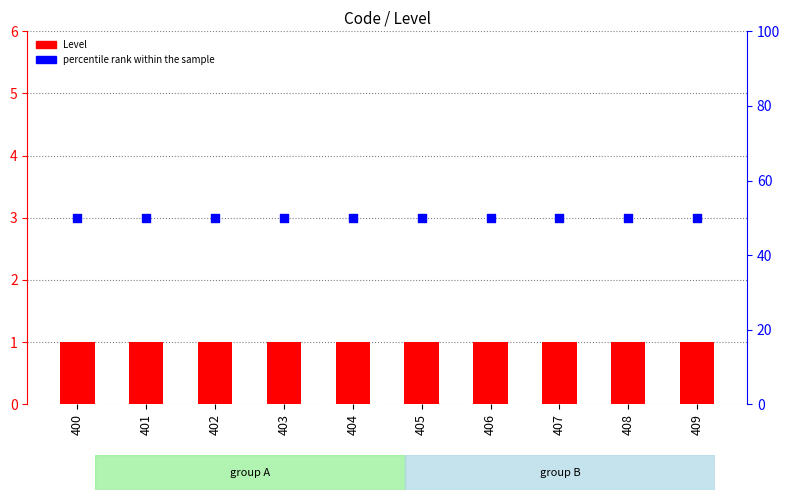

At which category is the sum across all series the highest?

400